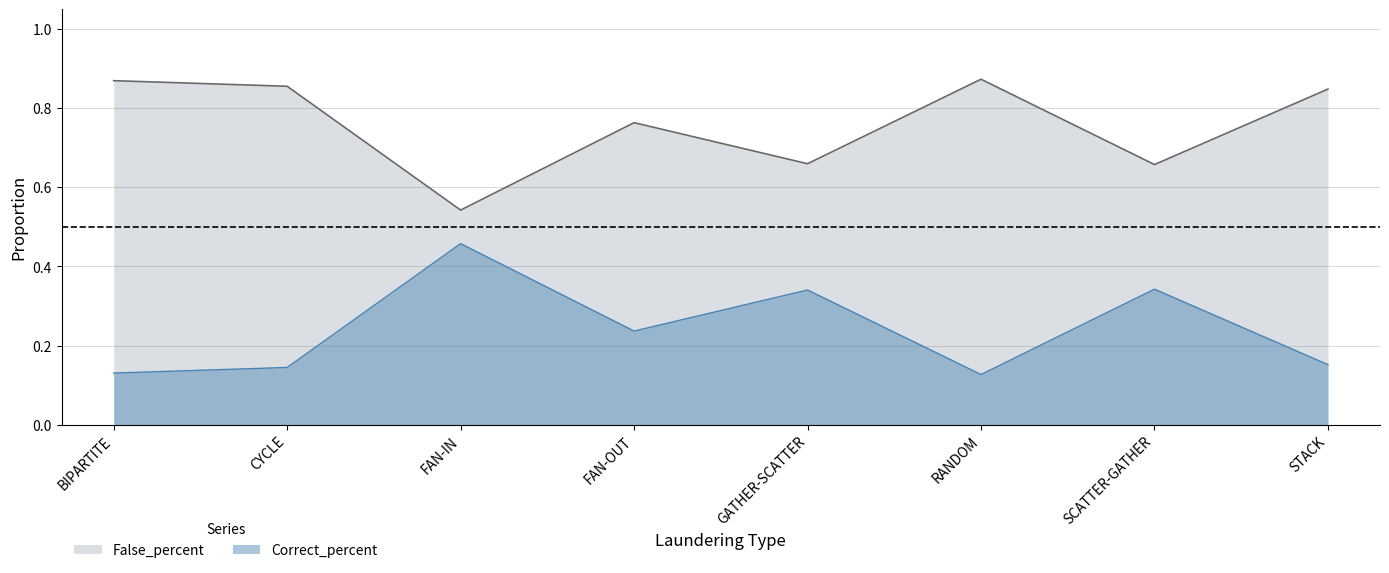

How many lines are shown in the chart?

2